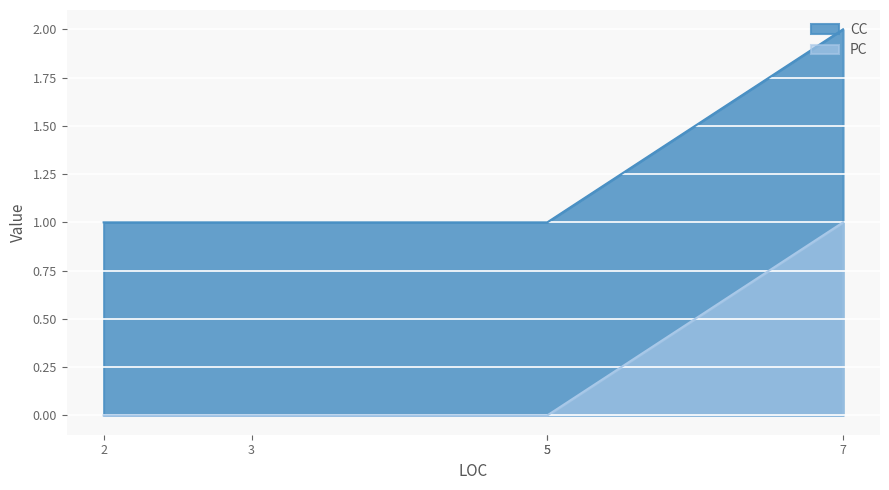

Which series has the largest total across all categories?

CC